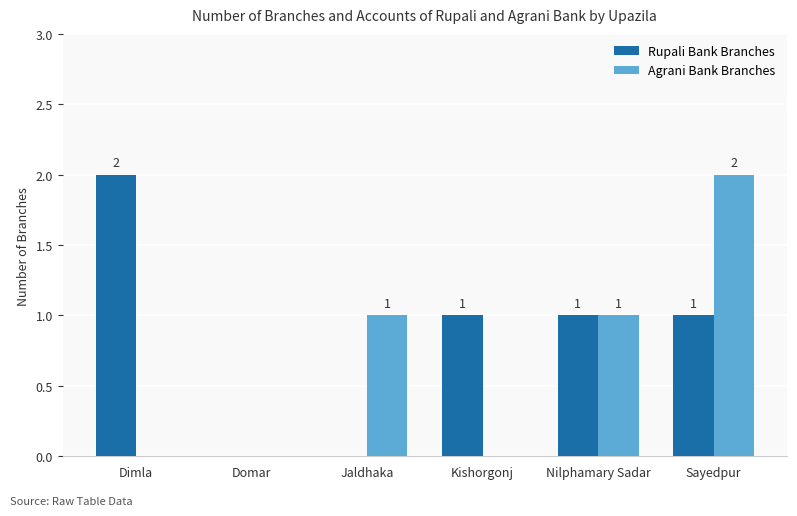

Count the Agrani Bank Branches values in the range 0 to 1.

5